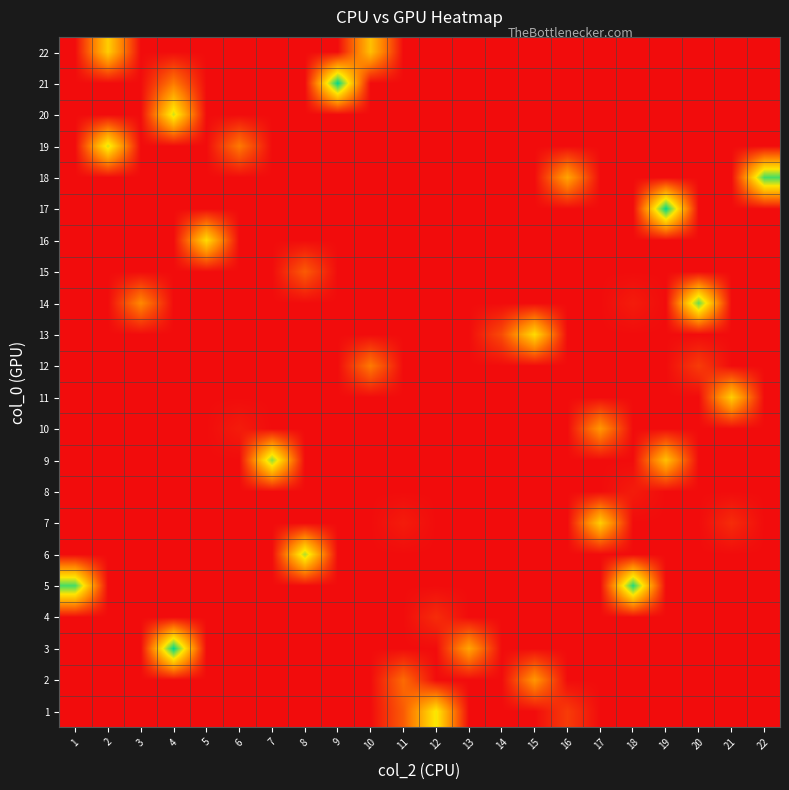

Between 8 and 10, which is larger?

8